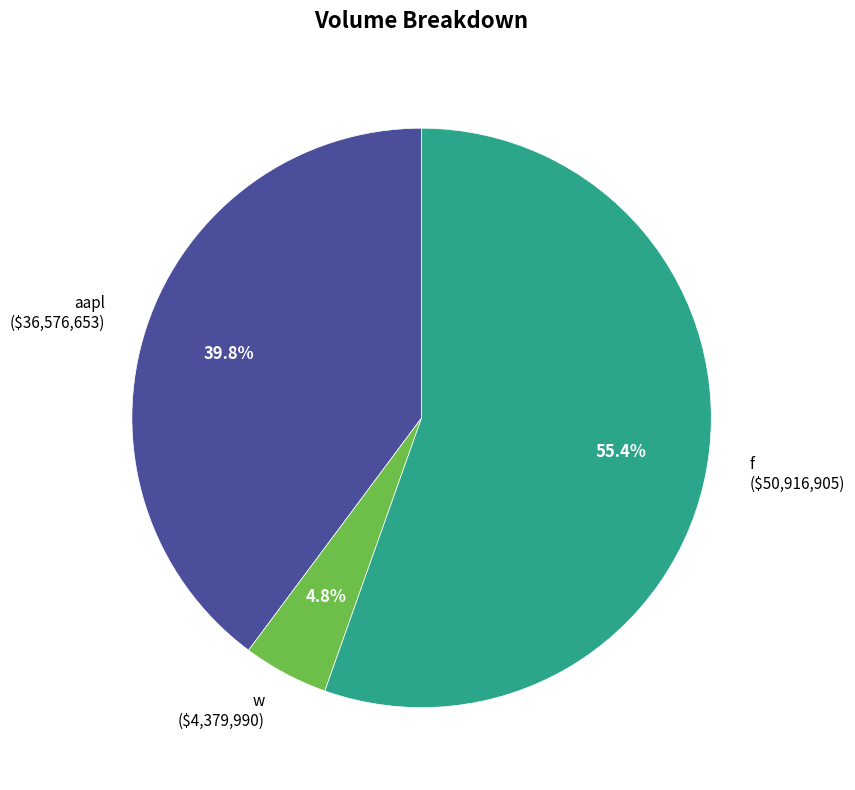

Approximately how many times larger is the value at w compared to aapl?

0.1